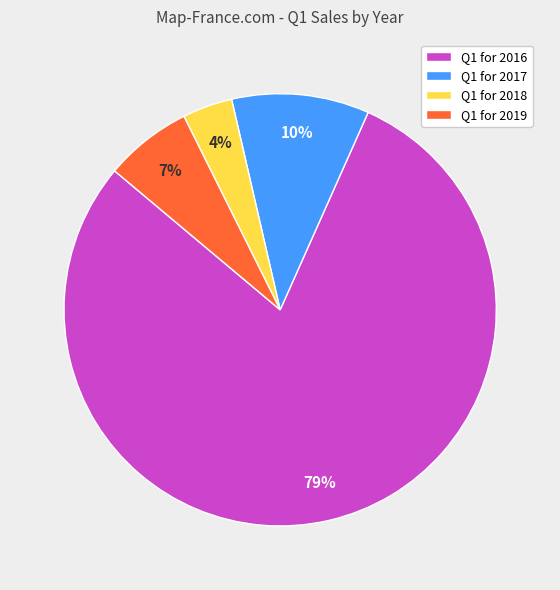

To the nearest percent, what is the combined percentage of Q1 for 2019 and Q1 for 2016?

86%